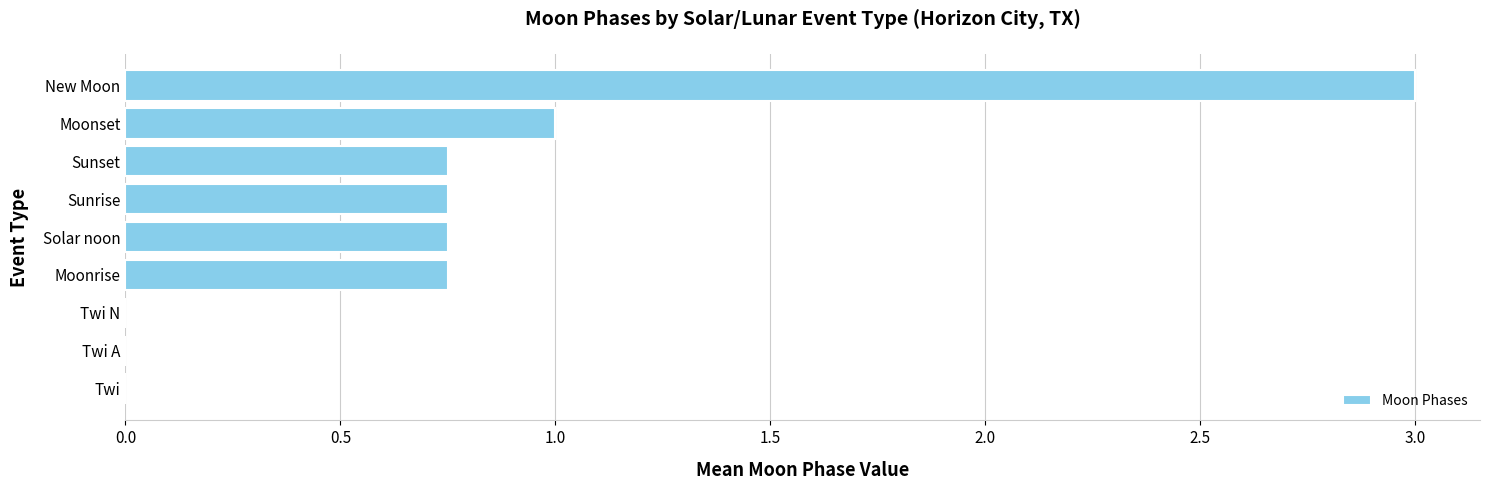

Where is the data nearest to the value 1?

Moonset